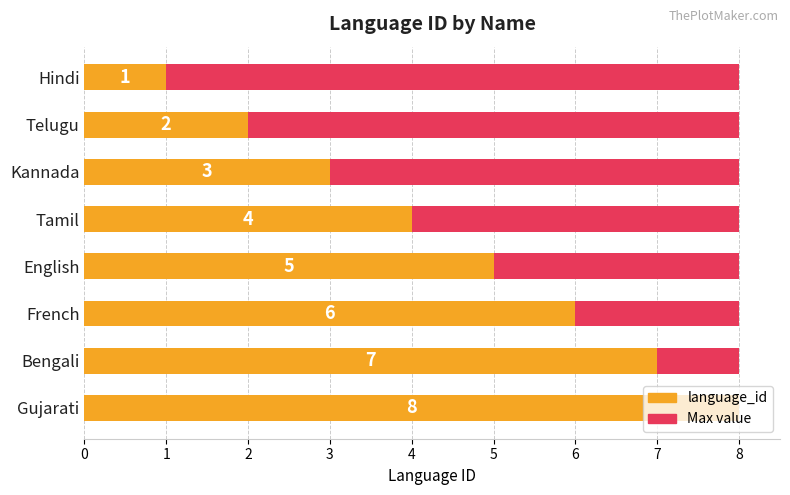

What is the greatest value displayed?

8.0